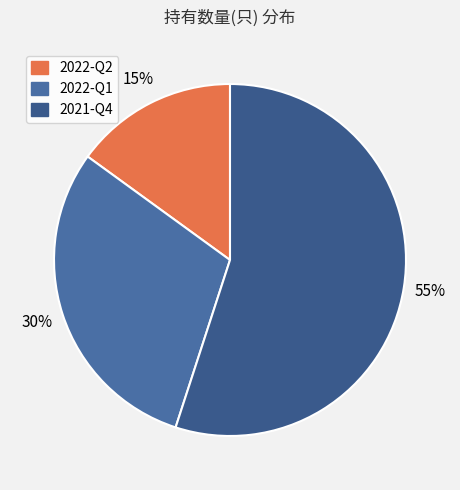

True or false: 2022-Q1 accounts for 30% of the total.

True